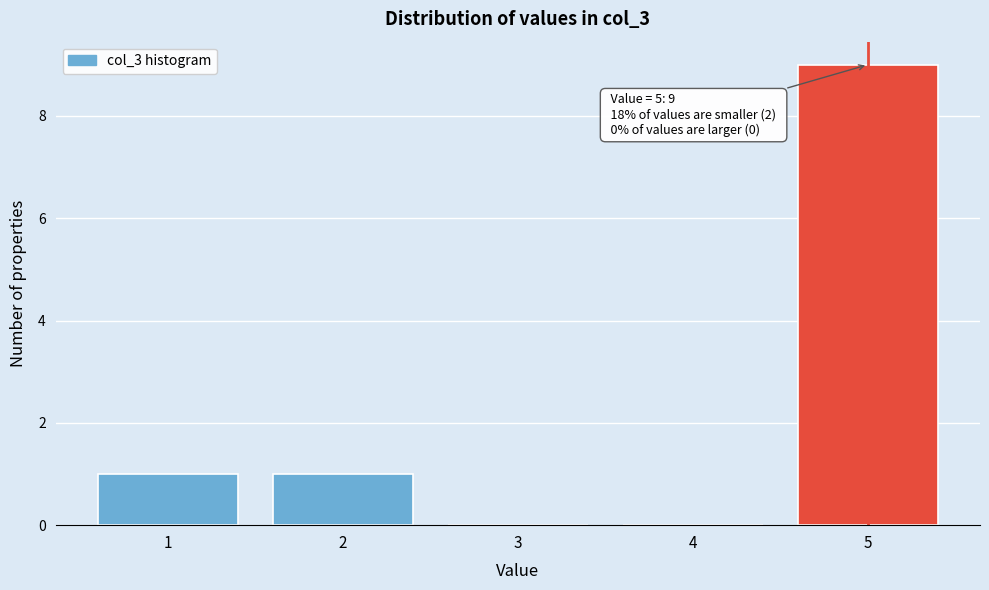

Which range on the x-axis has the tallest bar?

4.5 to 5.5